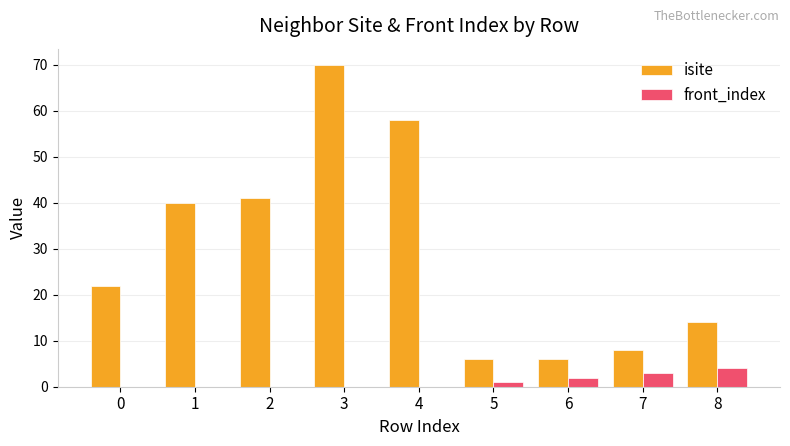

Does the chart contain stacked bars?

No